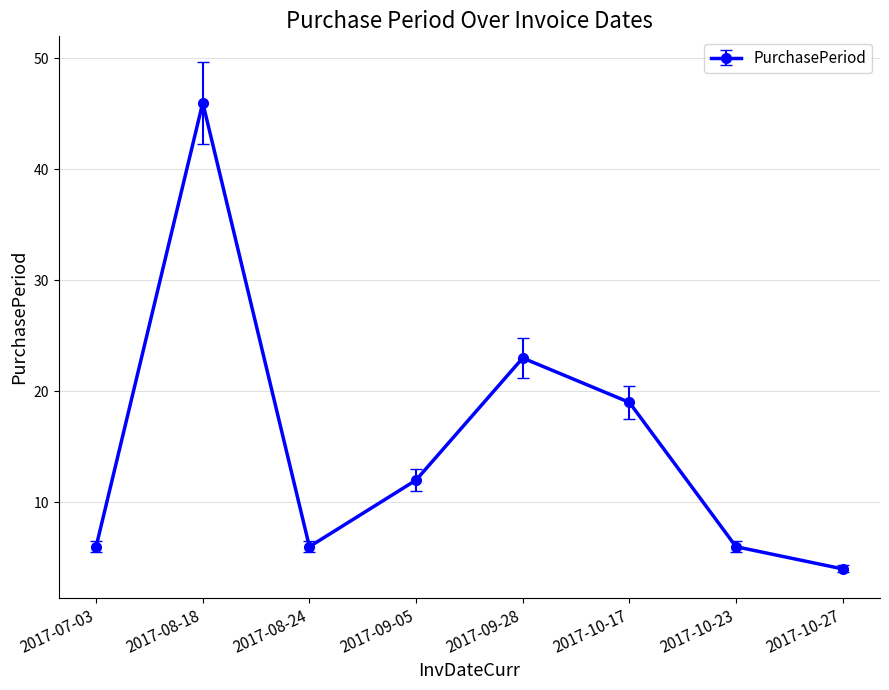

What is the change in value from 2017-08-18 to 2017-10-23?

-40